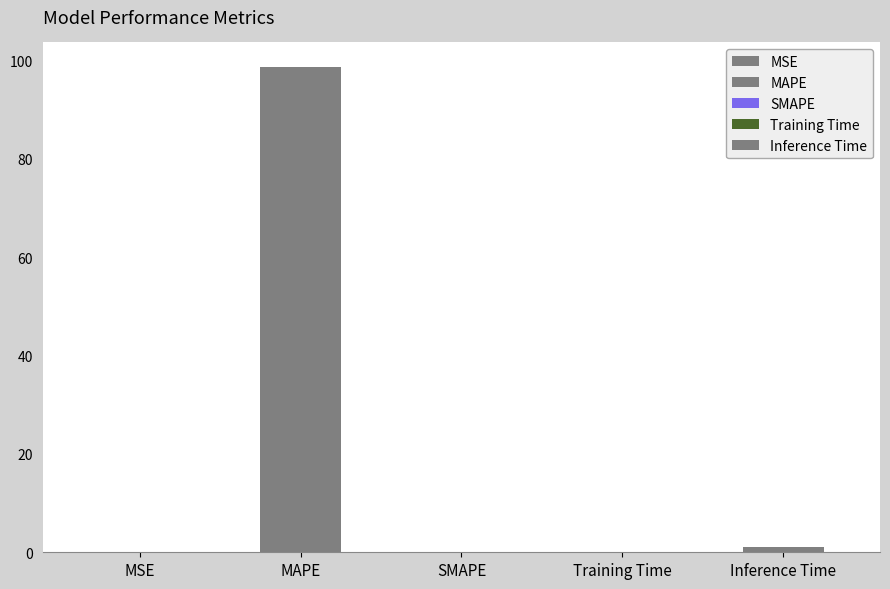

What is the difference between the maximum and minimum values?

98.7